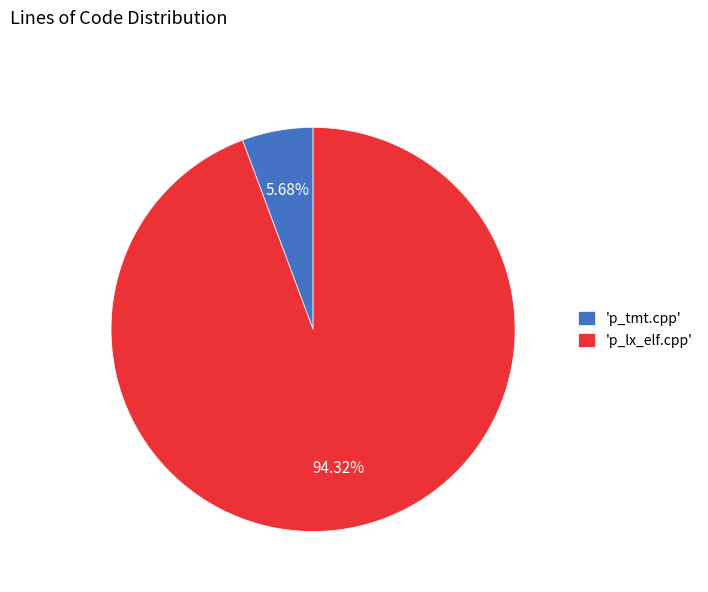

Which slice is the smallest?

'p_tmt.cpp'